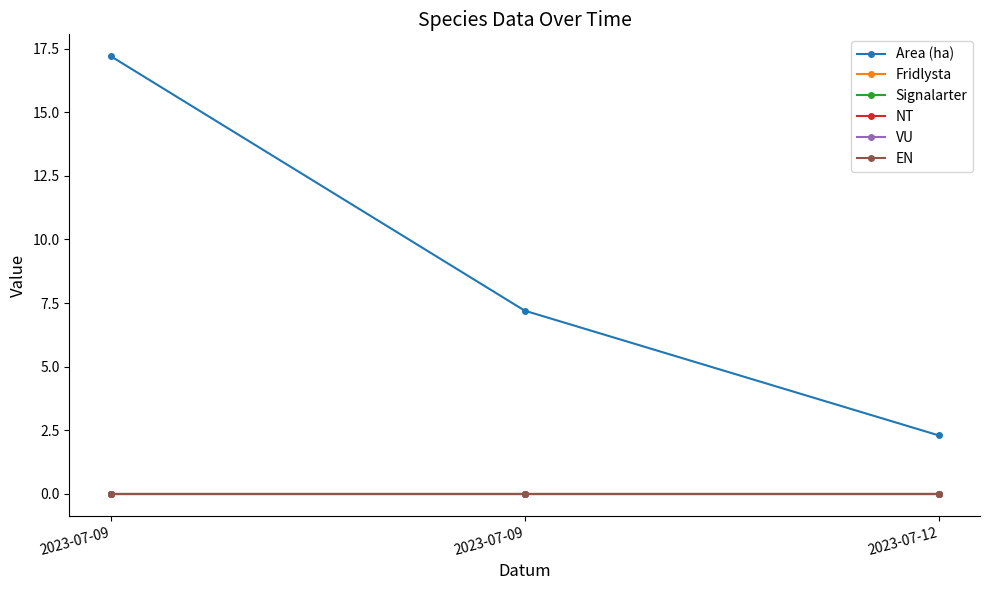

What is the maximum value shown in the chart?

17.2